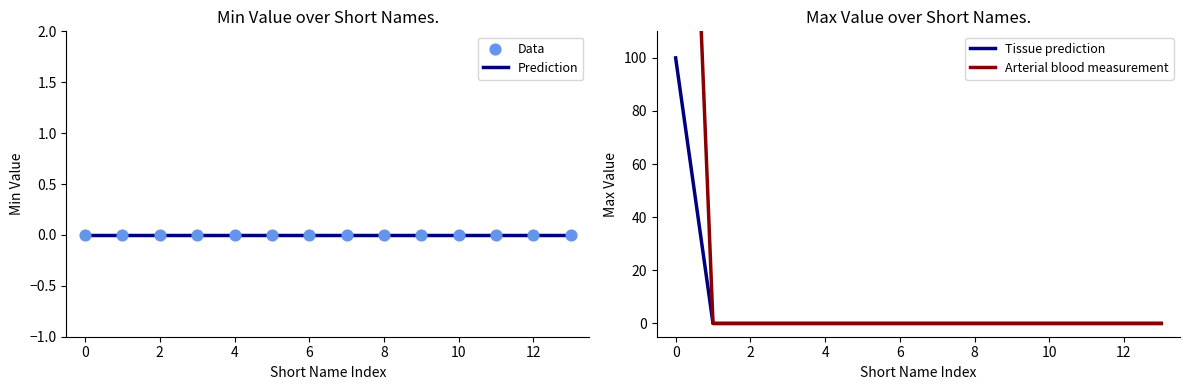

Which series reaches the minimum Y coordinate?

Prediction